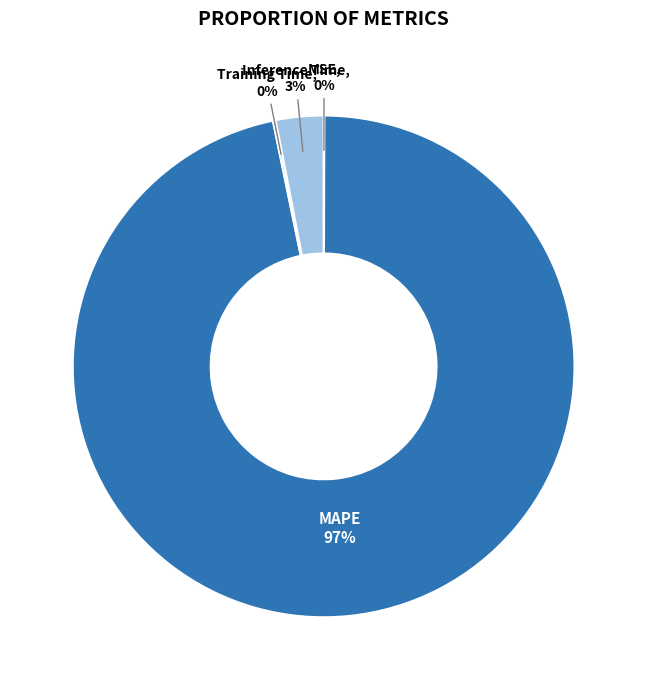

To the nearest percent, what is the average slice percentage?

25%